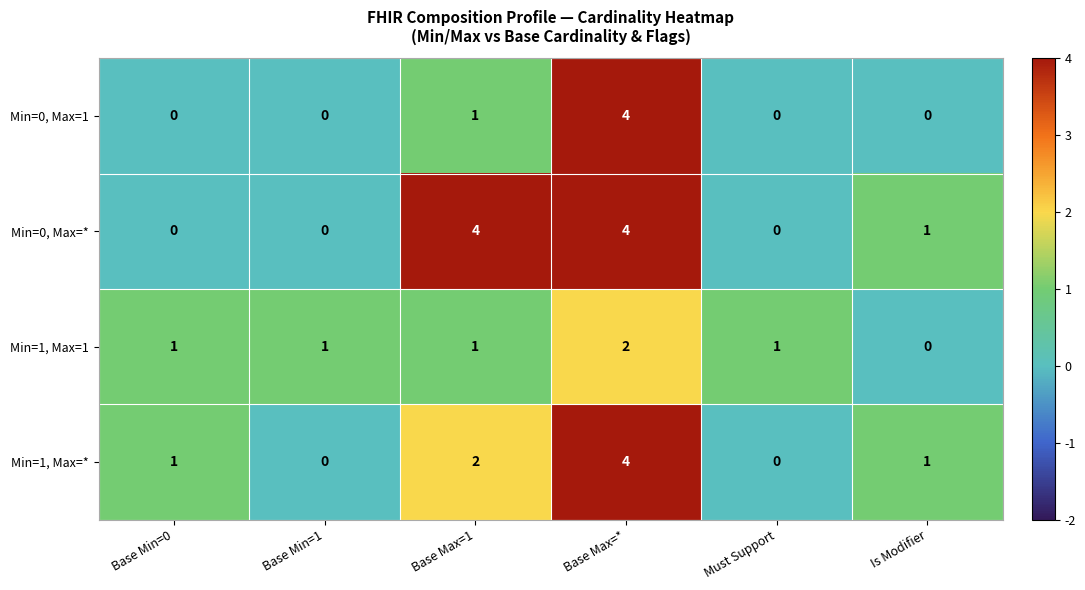

What is the maximum value shown in the chart?

4